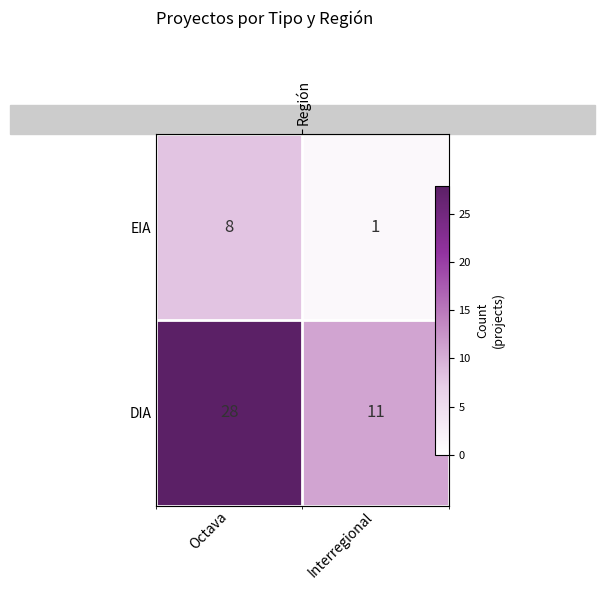

Rank the series by their maximum value, from lowest to highest.

EIA, DIA